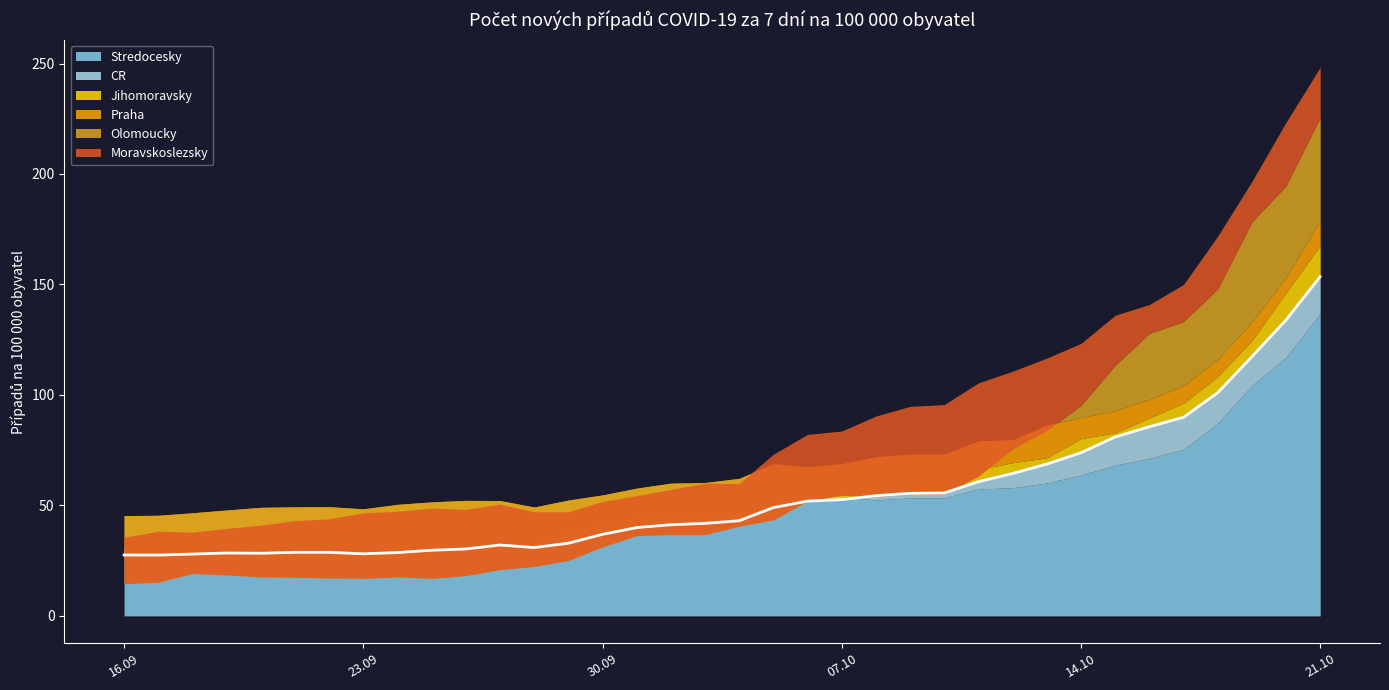

At which category does Jihomoravsky reach its first local peak?

08.10.2021